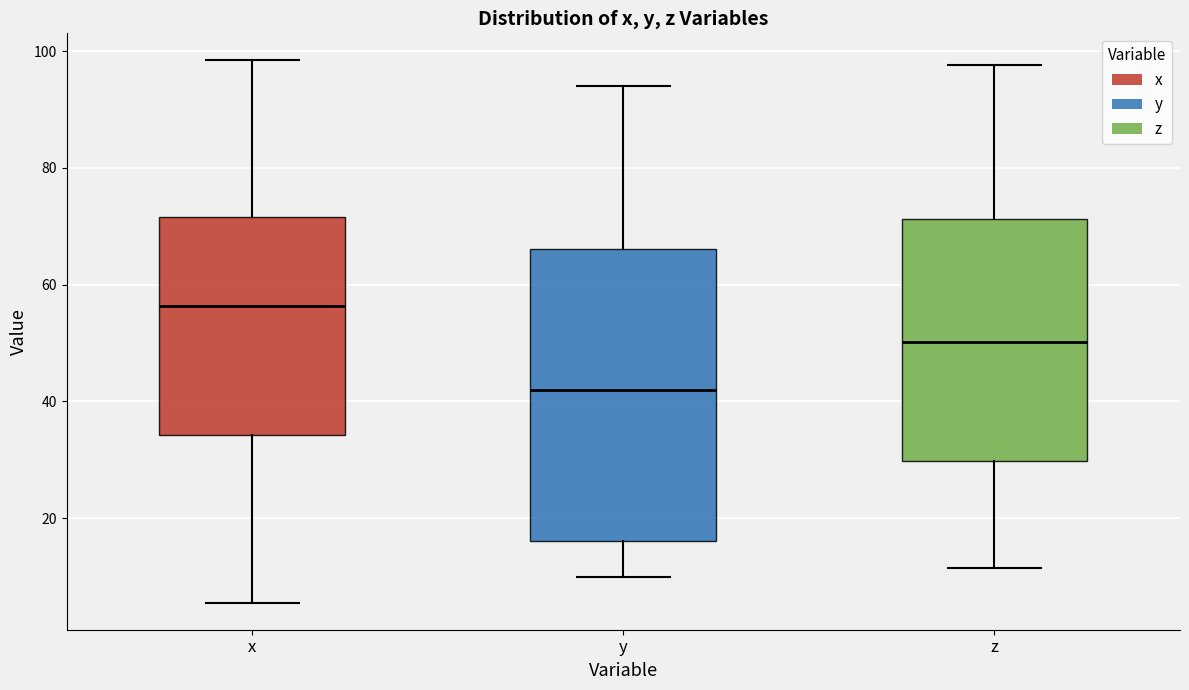

Comparing the boxes themselves (not the whiskers), which one is the tallest?

y